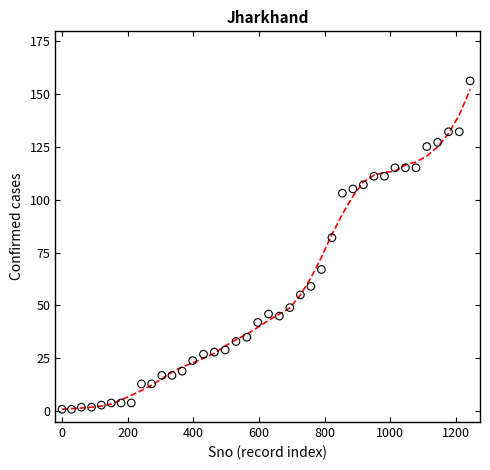

What is the range of X values (max minus min)?

1243